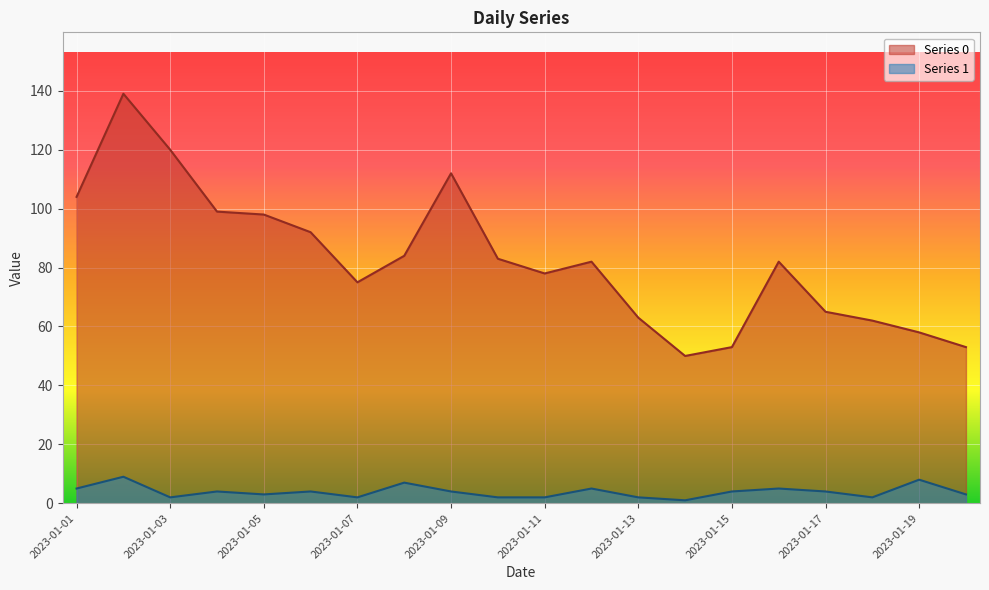

Rank the series by their average value, from highest to lowest.

Series 0, Series 1